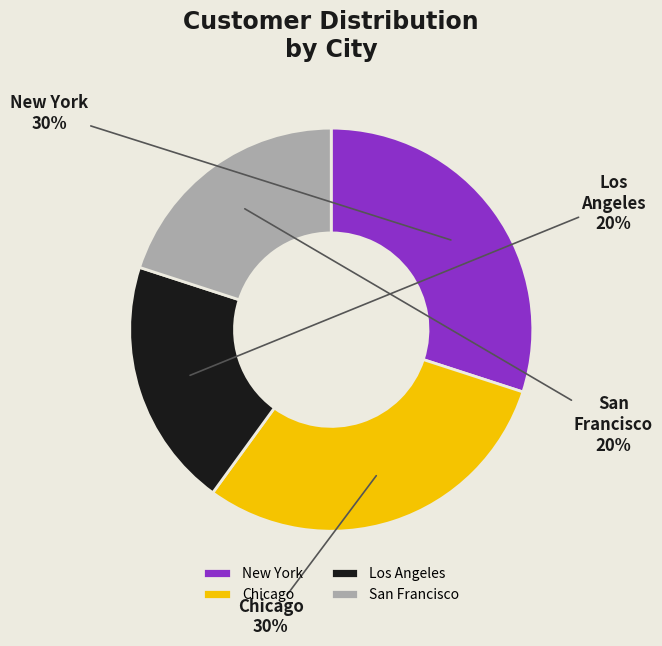

True or false: San Francisco accounts for 20% of the total.

True